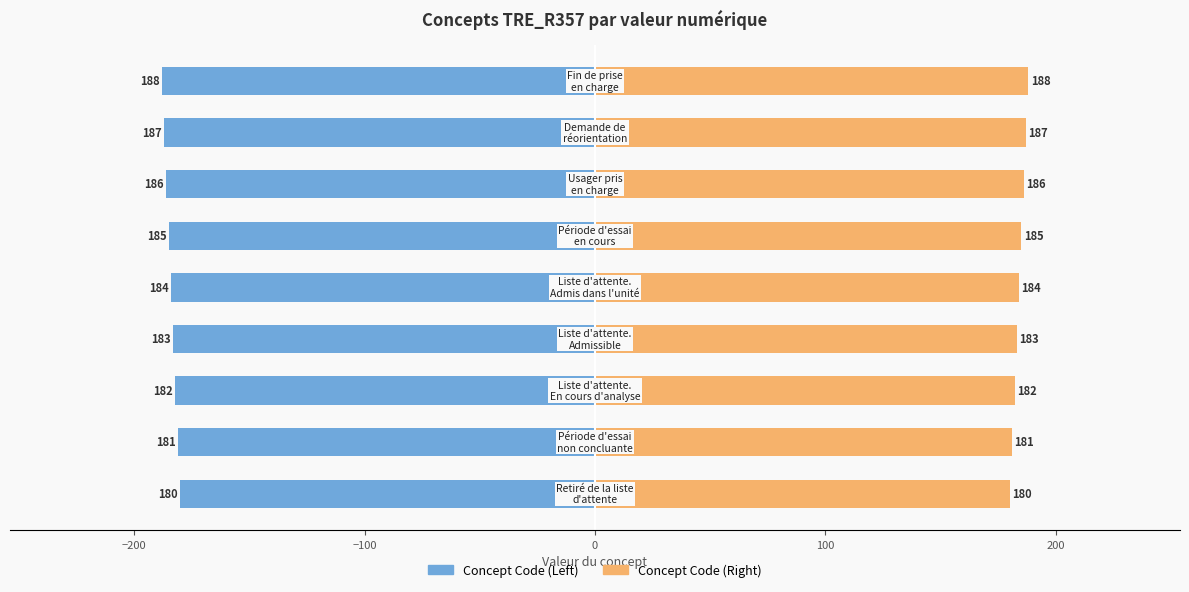

How many bars are there in each group?

2